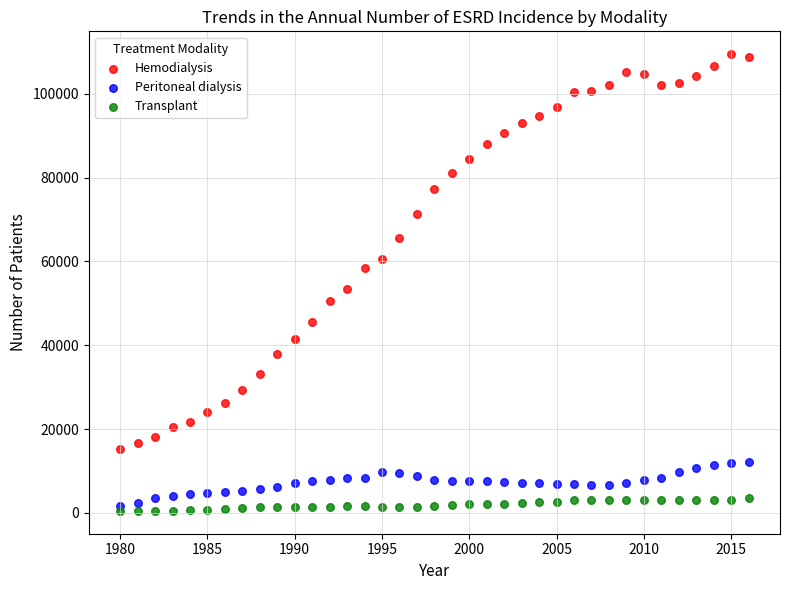

In the Hemodialysis series, what Y value is closest to 62333?

60531